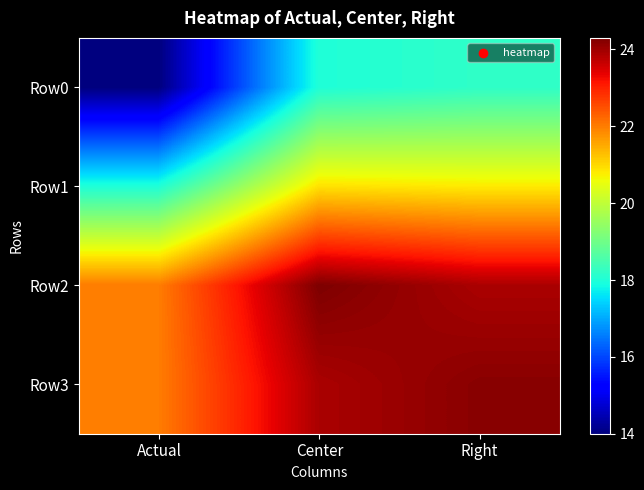

At which category is the sum across all series the highest?

Center